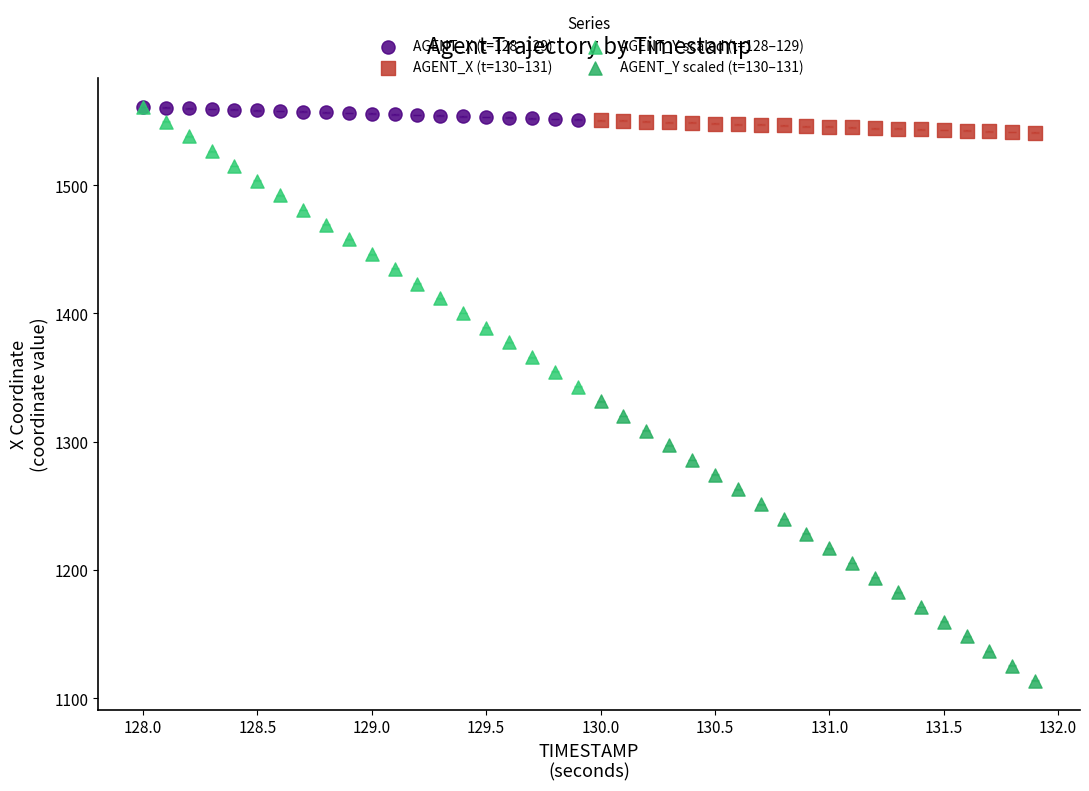

Which series has the largest Y range (max minus min)?

AGENT_Y scaled (t=128–129)